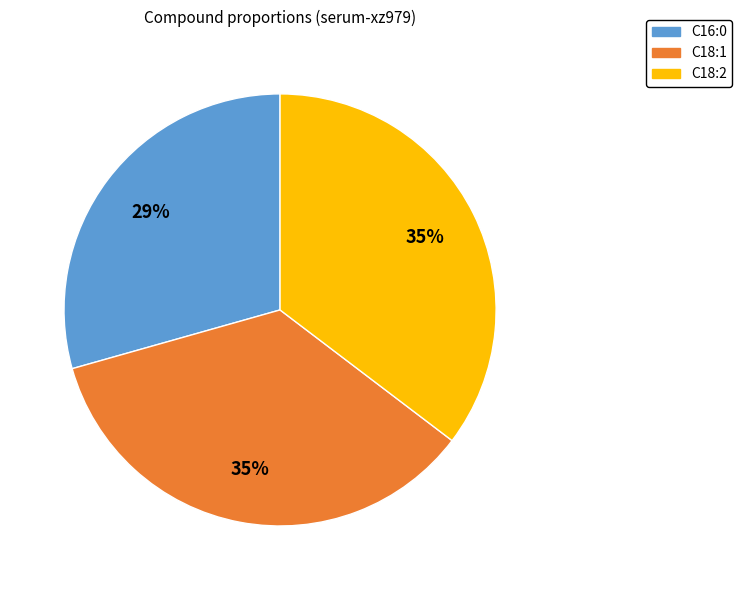

What is the ratio of the value at C18:1 to the value at C18:2?

1.0